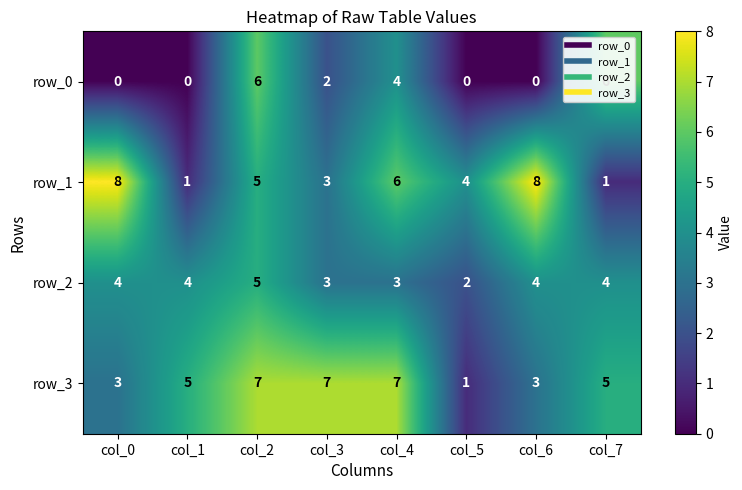

What is the maximum value shown in the chart?

8